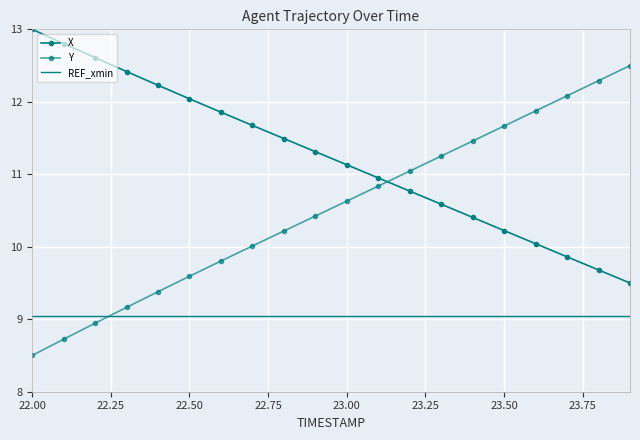

True or false: REF_xmin and Y cross at least once.

True